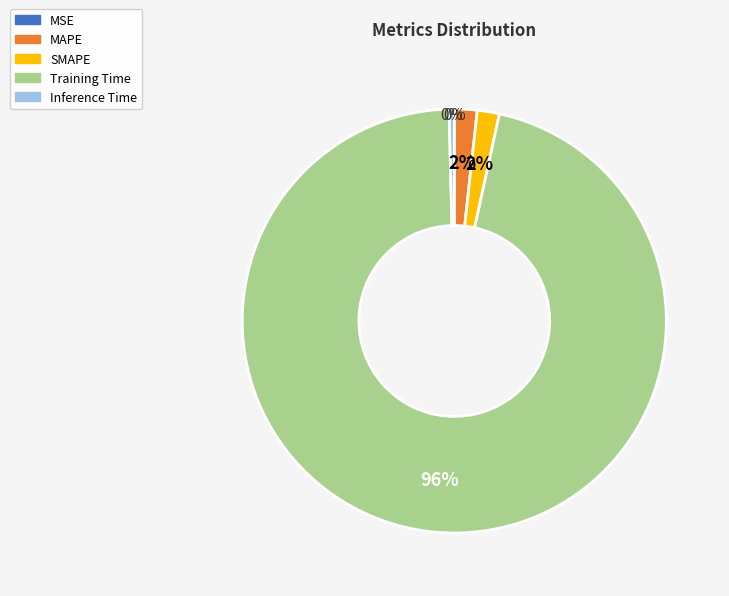

To the nearest percent, what is the difference between the largest and smallest slice percentages?

96%